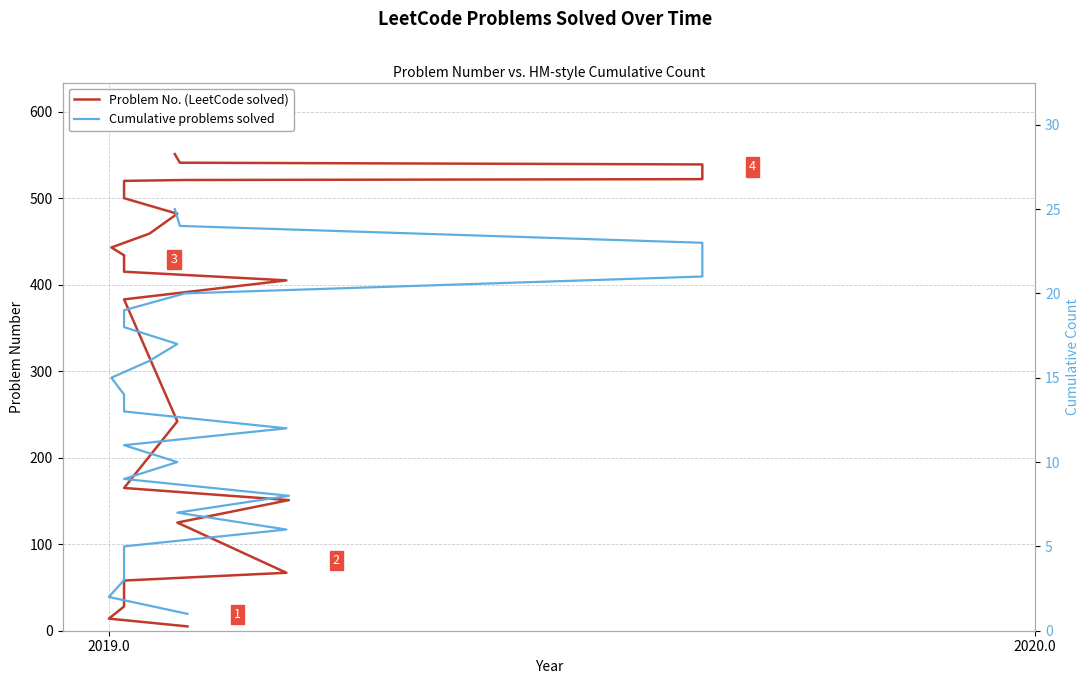

Which series has the largest range (max minus min)?

Problem No. (LeetCode solved)